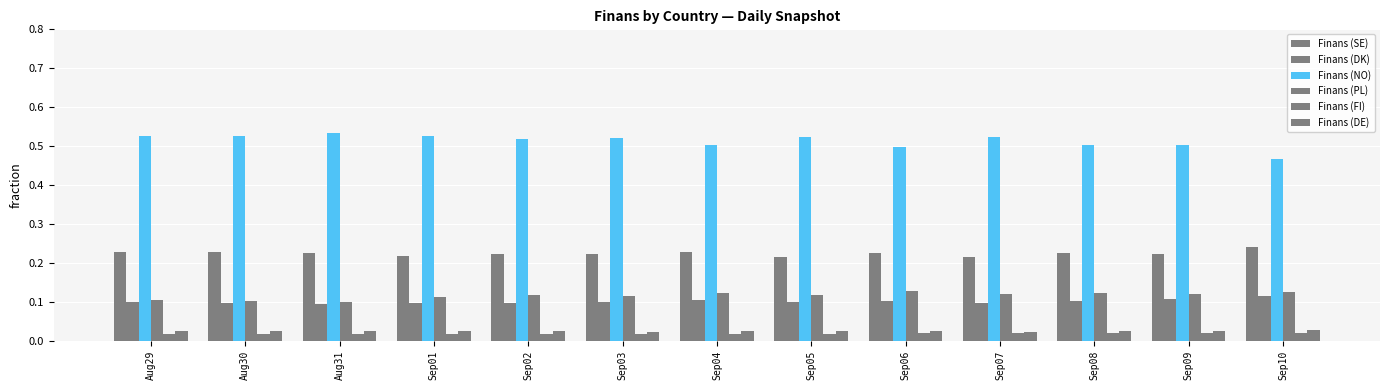

Are the bars horizontal?

No